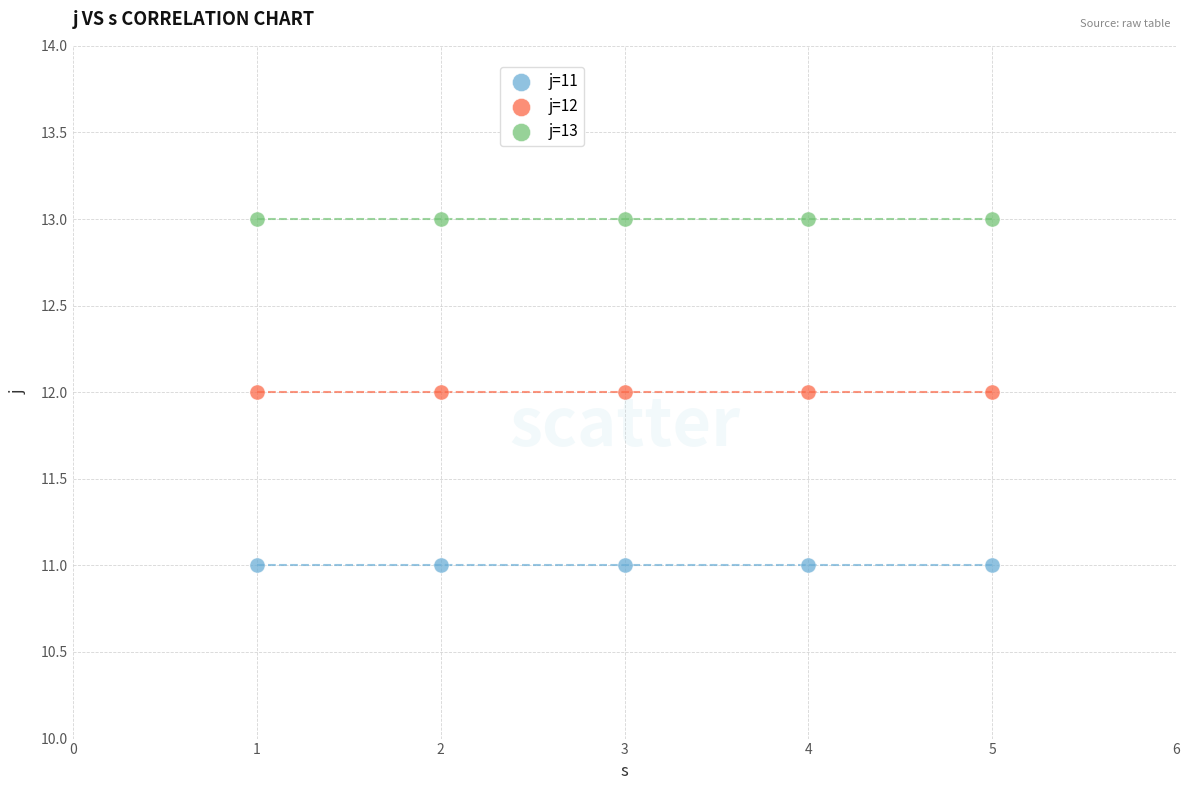

Which series reaches the minimum Y coordinate?

j=11